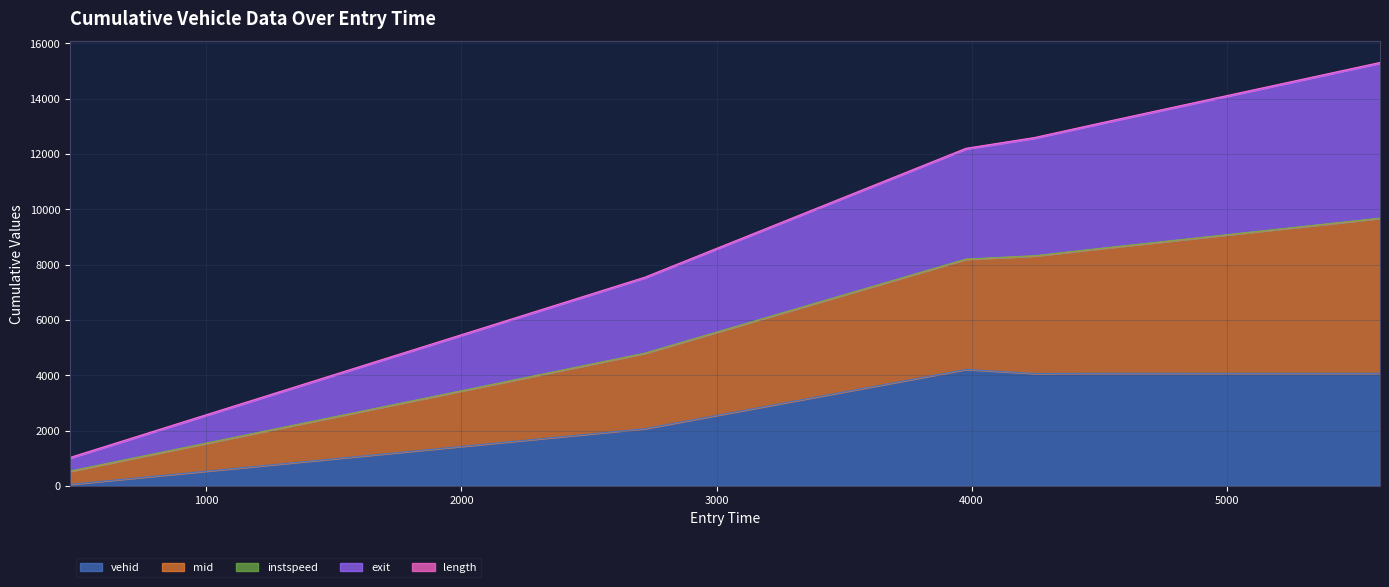

True or false: mid has a value of 23596.5 at 4516.213486292525.

False